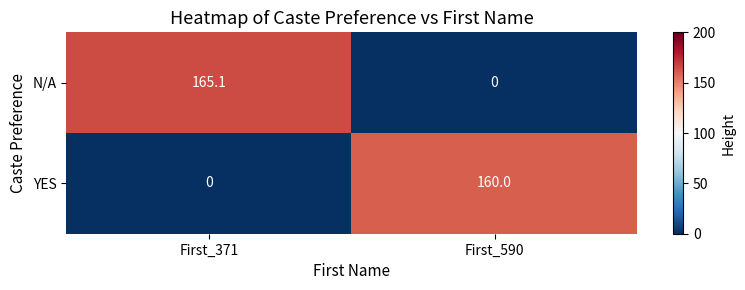

The value of YES at First_371 is 0.0. True or false?

True